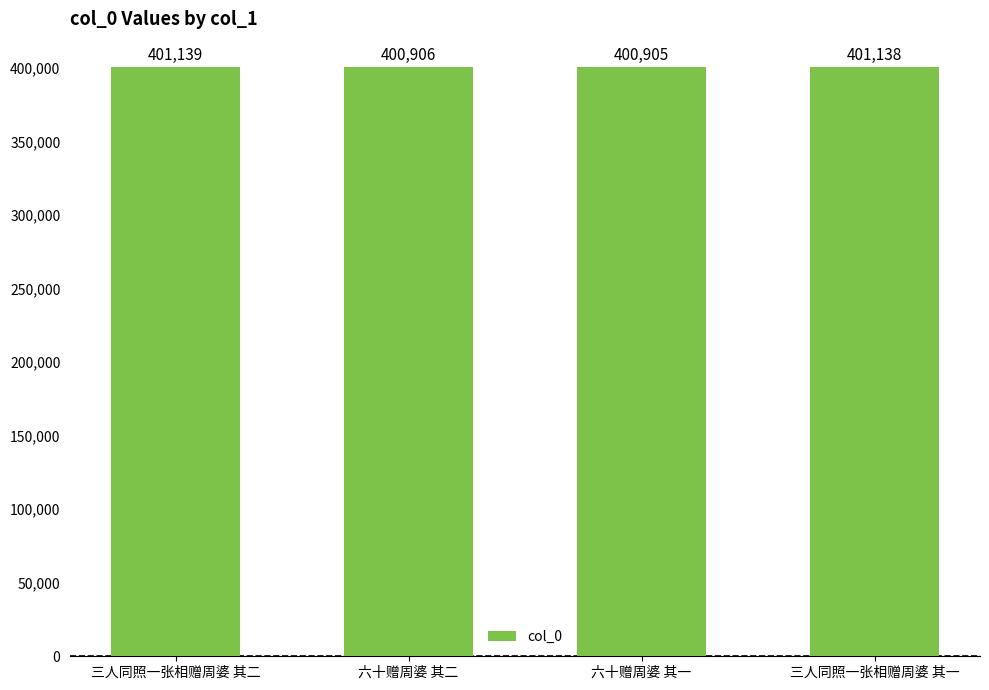

Reading left to right, what are all the values shown in this chart?

401139	400906	400905	401138